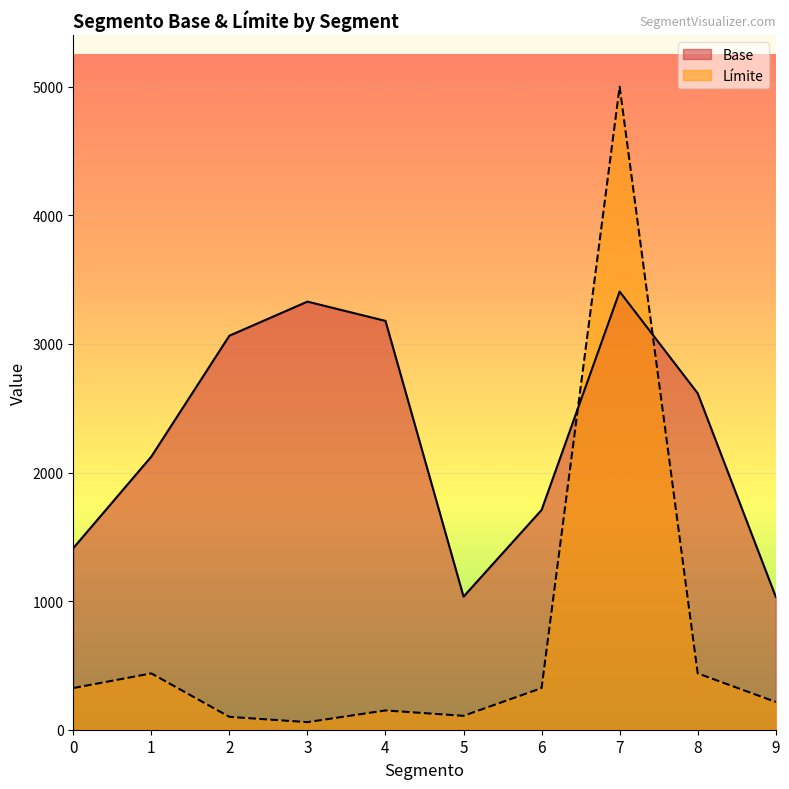

How many values in the Límite series are below 324?

5